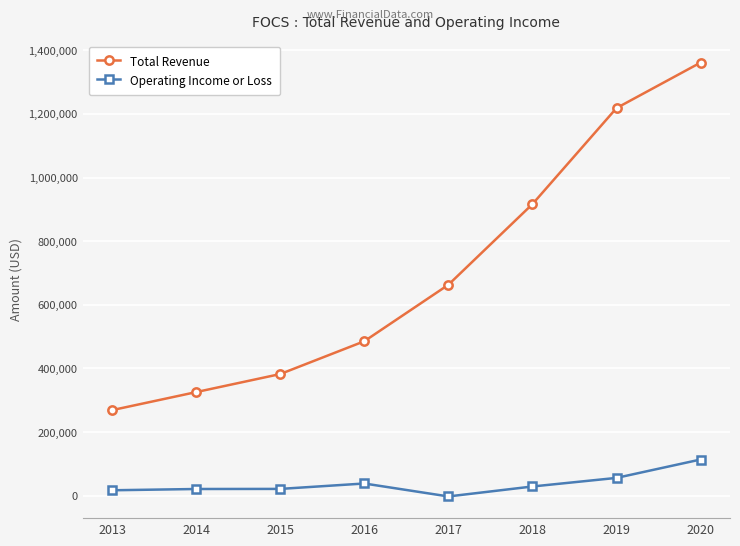

Which series has the widest spread of values?

Total Revenue